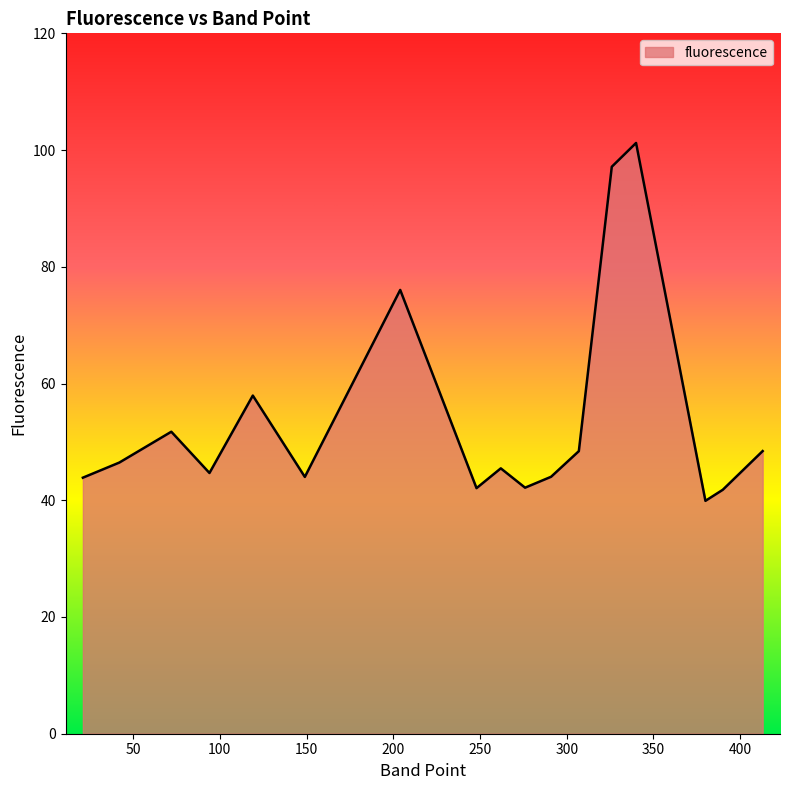

True or false: there are more than 2 points higher than both neighbors.

True